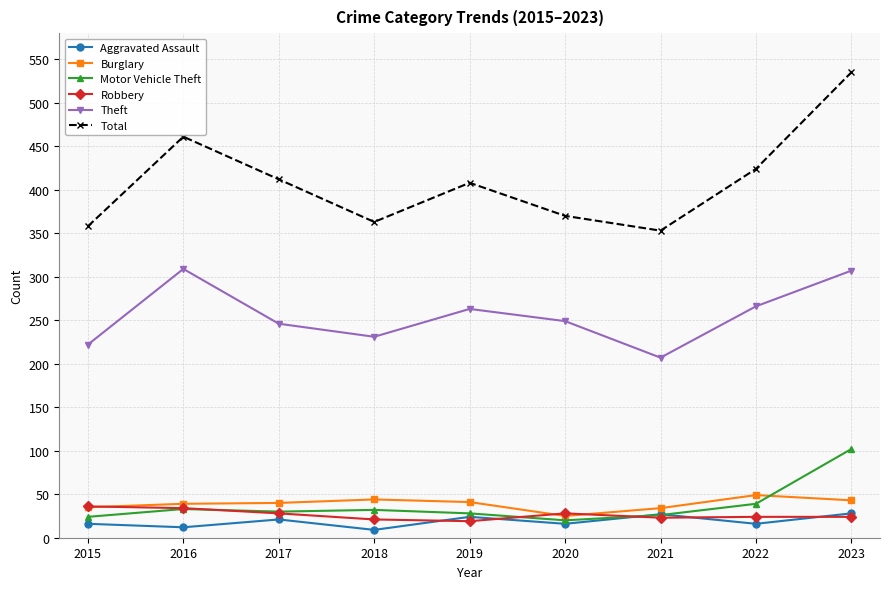

What is the value of the Theft point at the 2nd from the left?

309